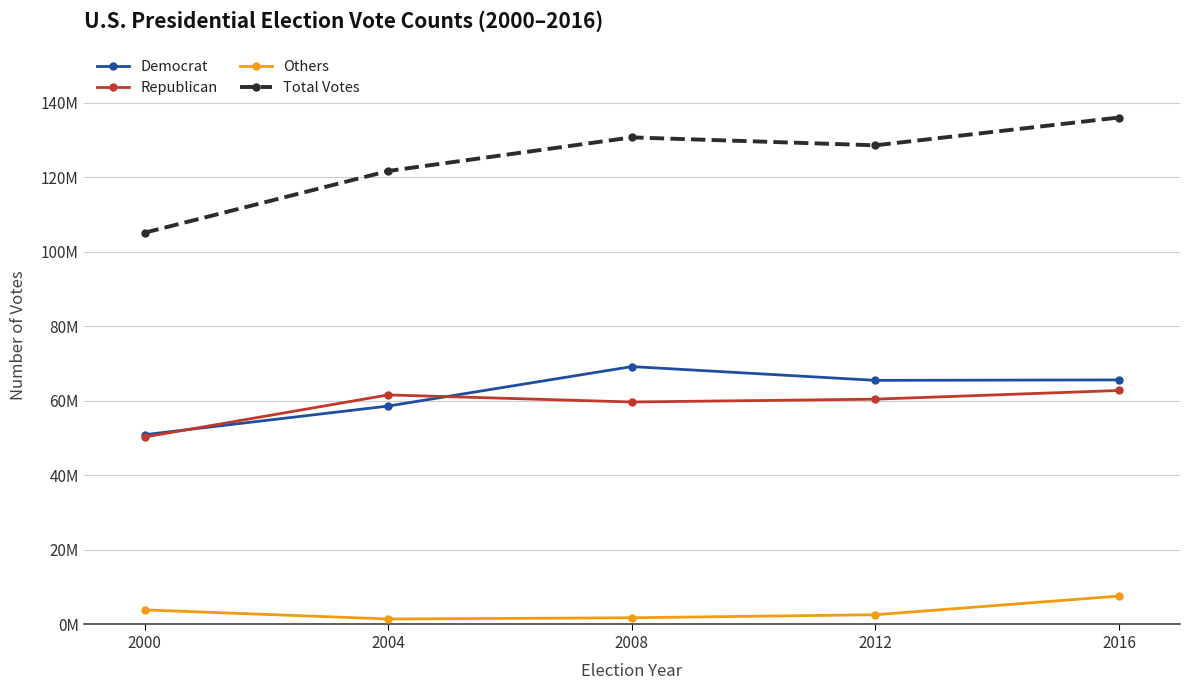

True or false: Democrat has more than 2 points higher than both neighbors.

False